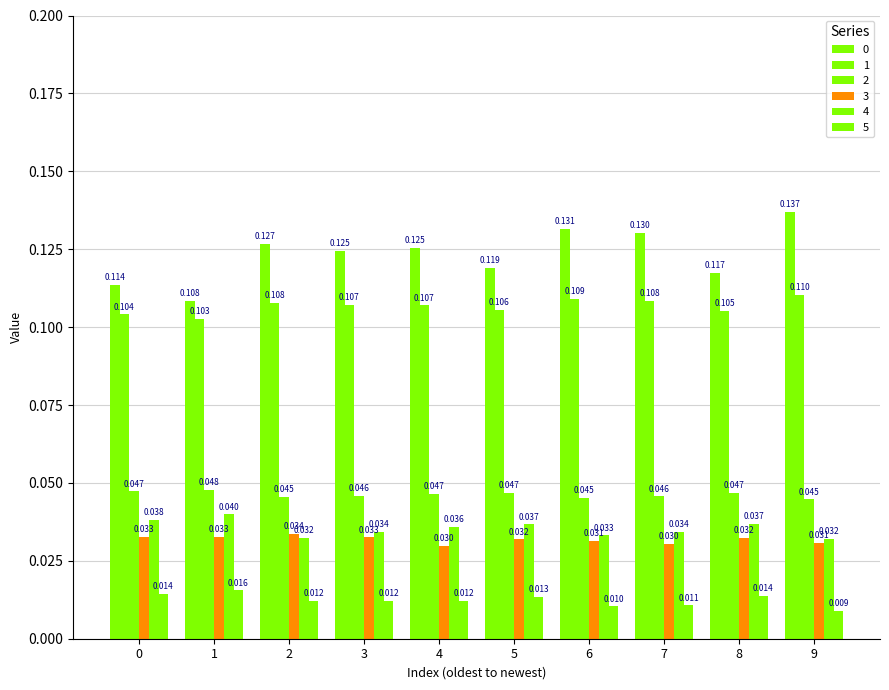

How many groups of bars are there?

10